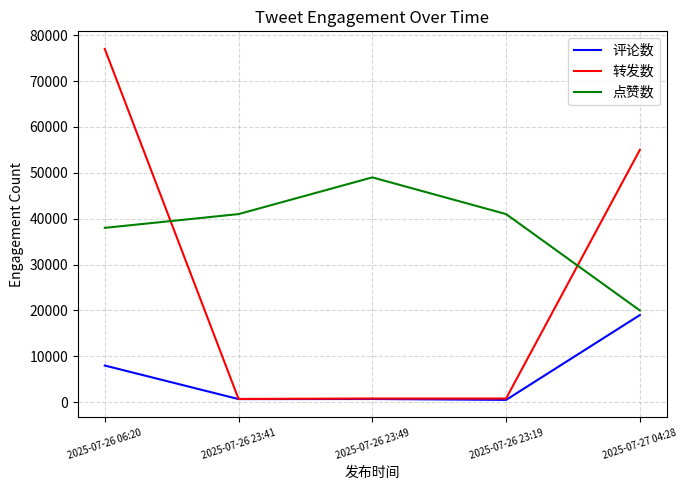

Rank the series by their average value, from highest to lowest.

点赞数, 转发数, 评论数